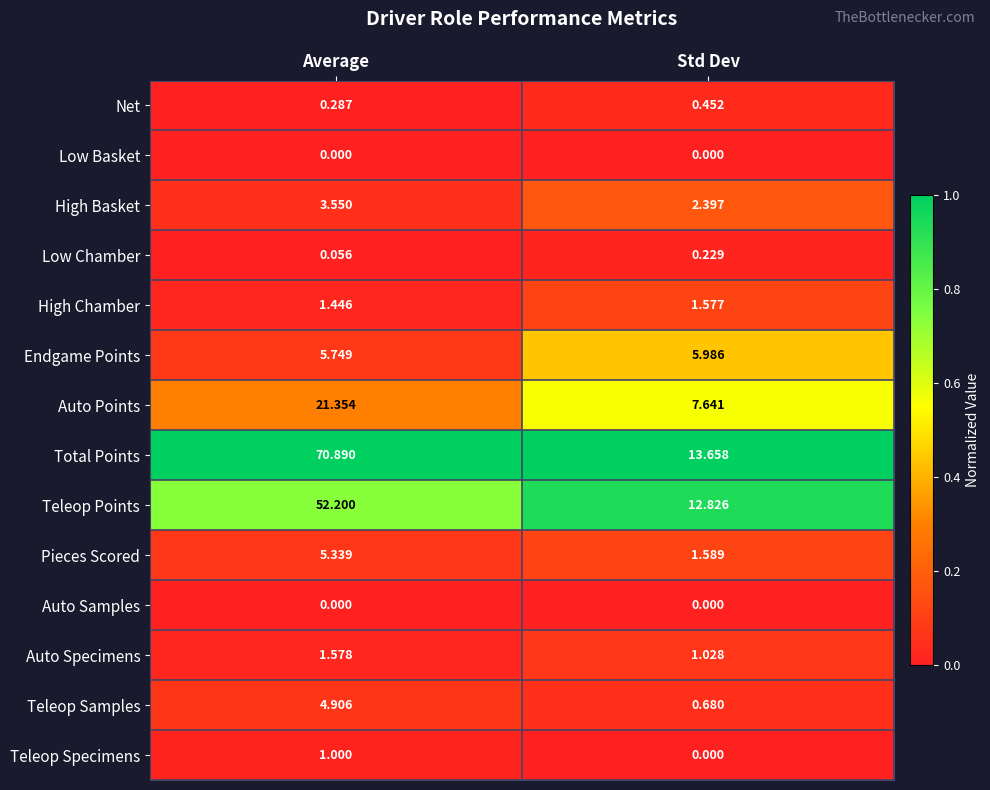

What is the total value across all series at Average?

168.4